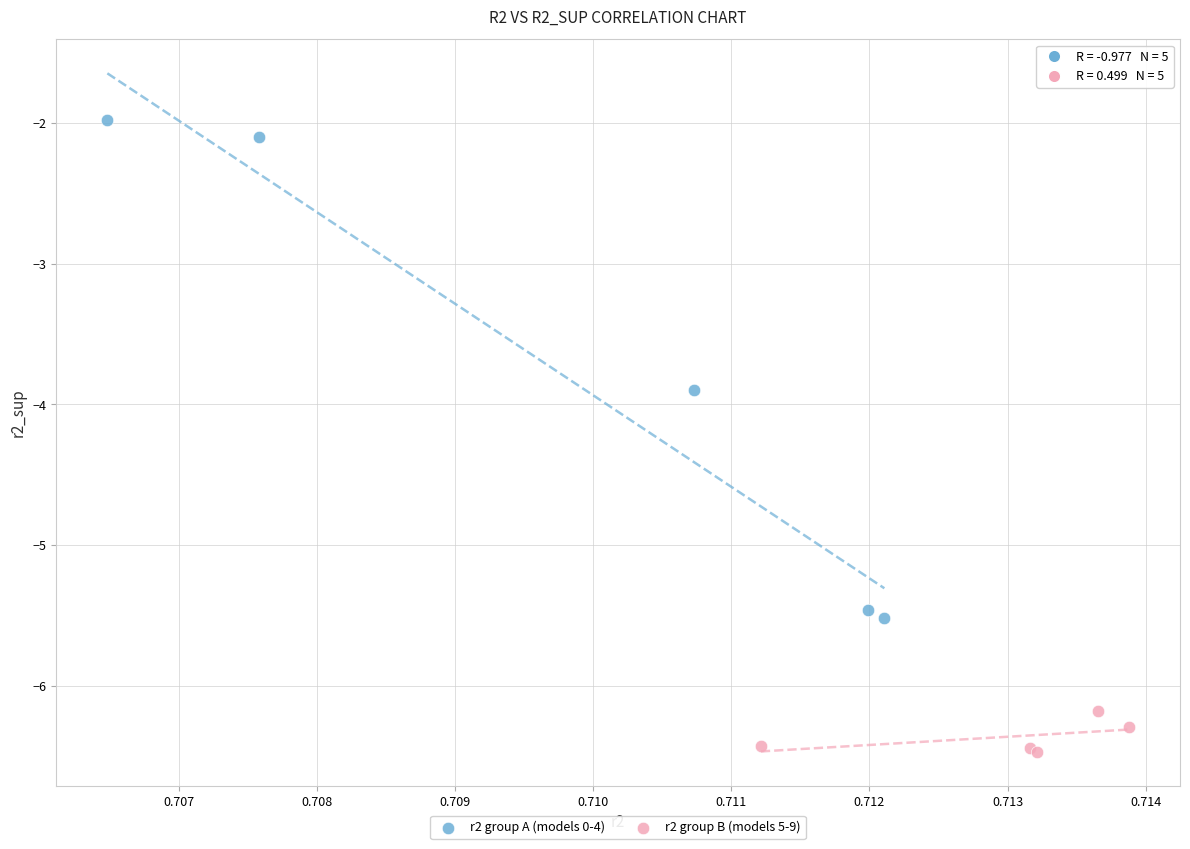

Which series reaches the maximum Y coordinate?

r2 group A (models 0-4)